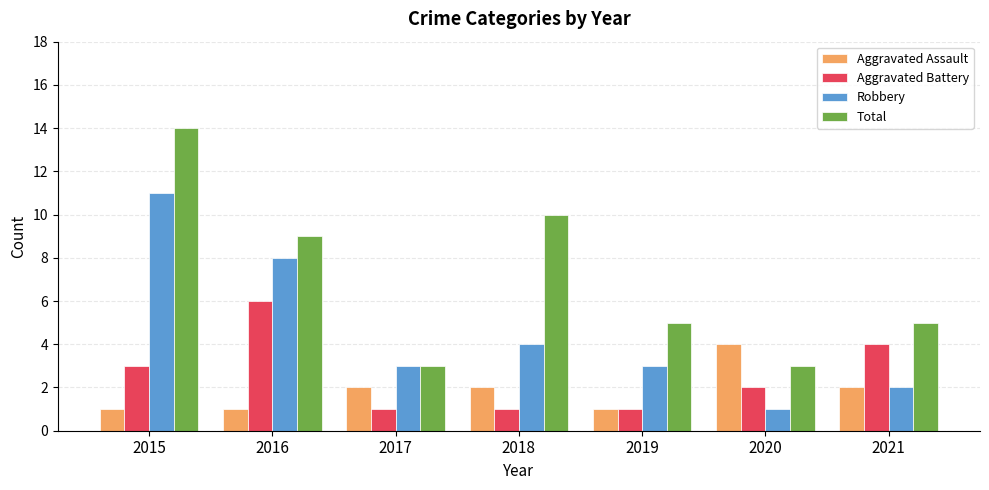

Is it true that Total equals 3 at 2017?

True